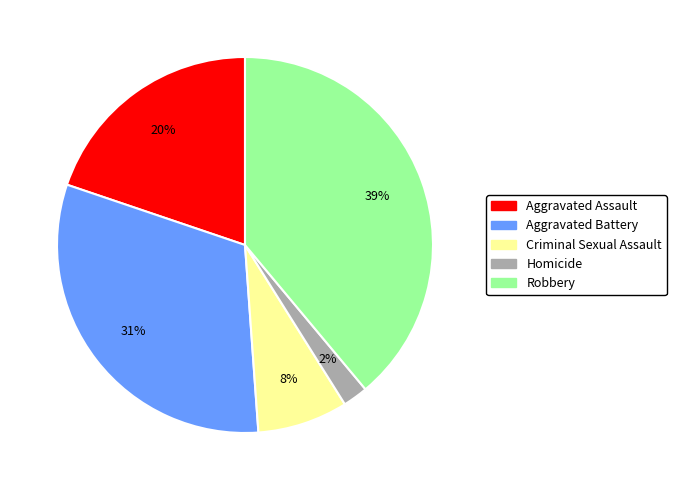

Rank the categories by value from highest to lowest.

Robbery, Aggravated Battery, Aggravated Assault, Criminal Sexual Assault, Homicide